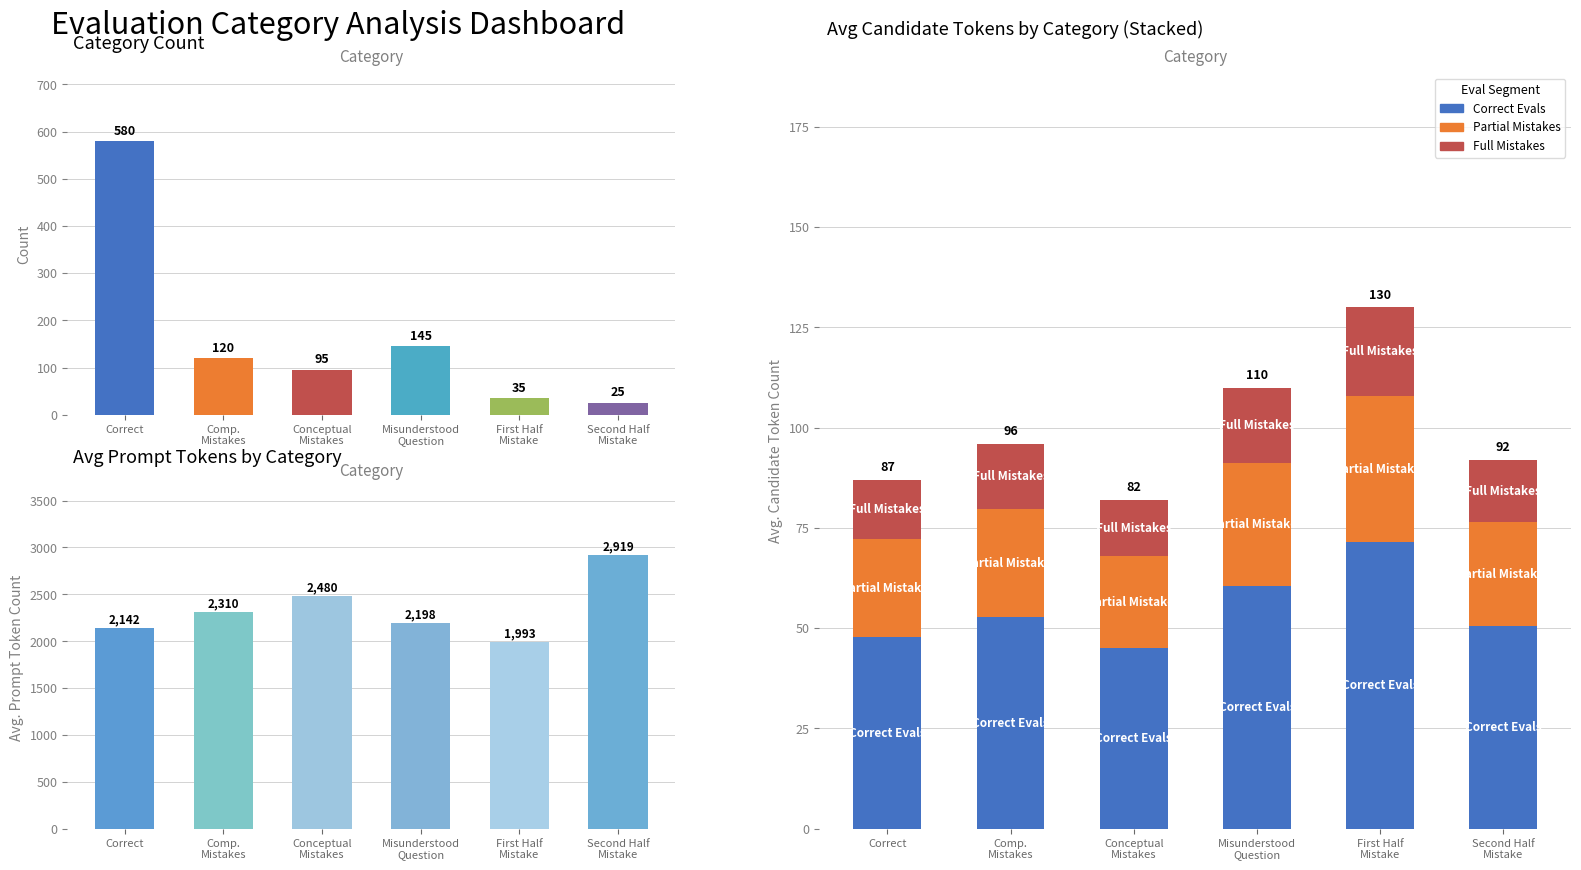

Rank the categories by Correct Evals value from highest to lowest.

First Half
Mistake, Misunderstood
Question, Comp.
Mistakes, Second Half
Mistake, Correct, Conceptual
Mistakes